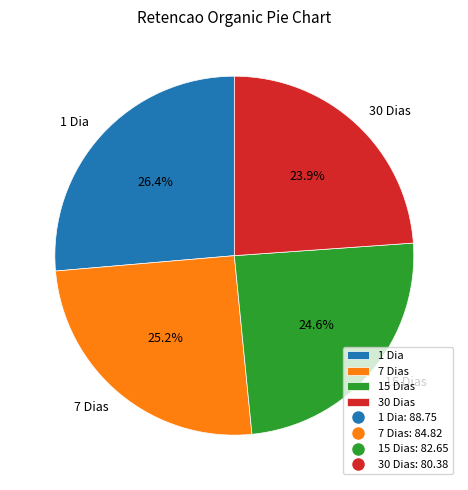

To the nearest percent, what portion does 30 Dias represent?

24%